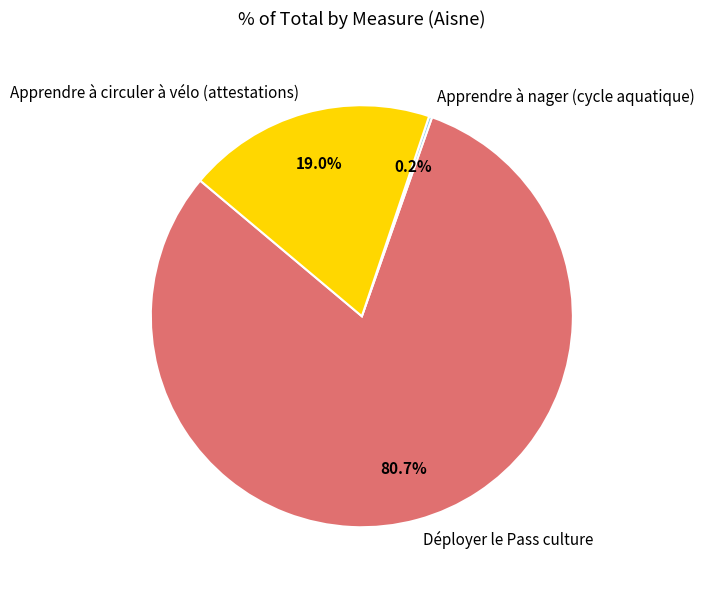

Which category has the biggest portion of the pie?

Déployer le Pass culture